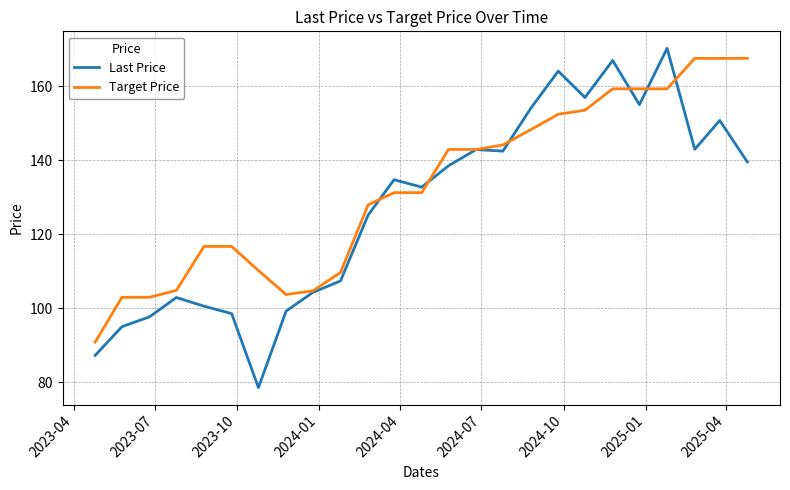

Which series has the largest range (max minus min)?

Last Price